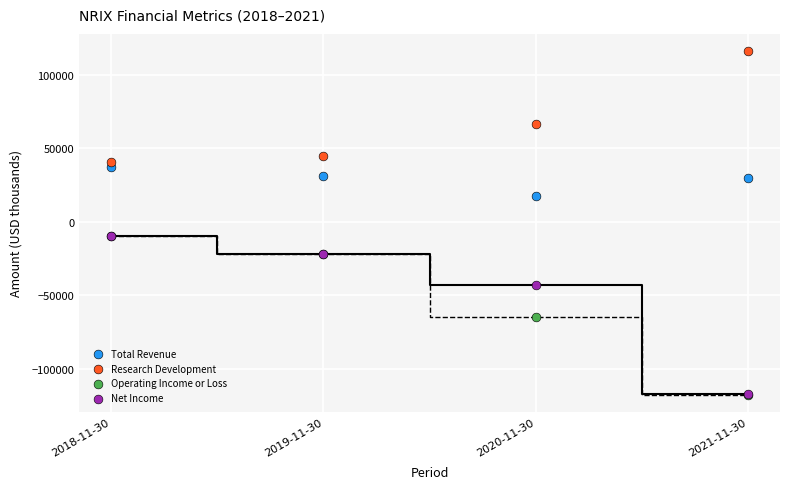

What are all the series names shown in the legend?

Total Revenue, Research Development, Operating Income or Loss, Net Income